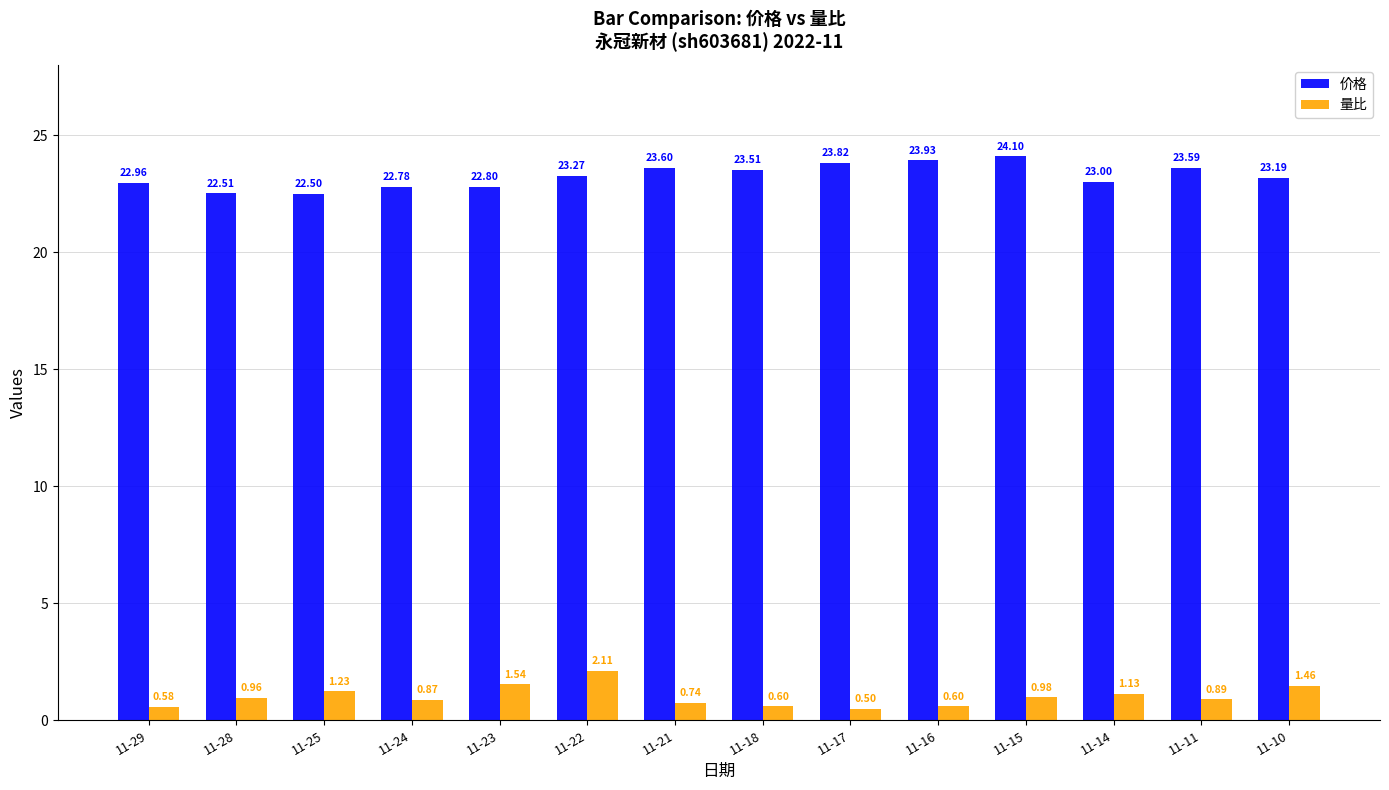

Which series changed the most between 11-29 and 11-15?

价格